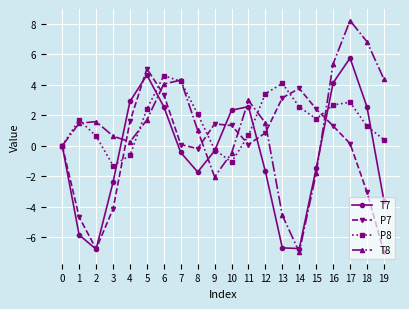

How many categories are shown in the chart?

20